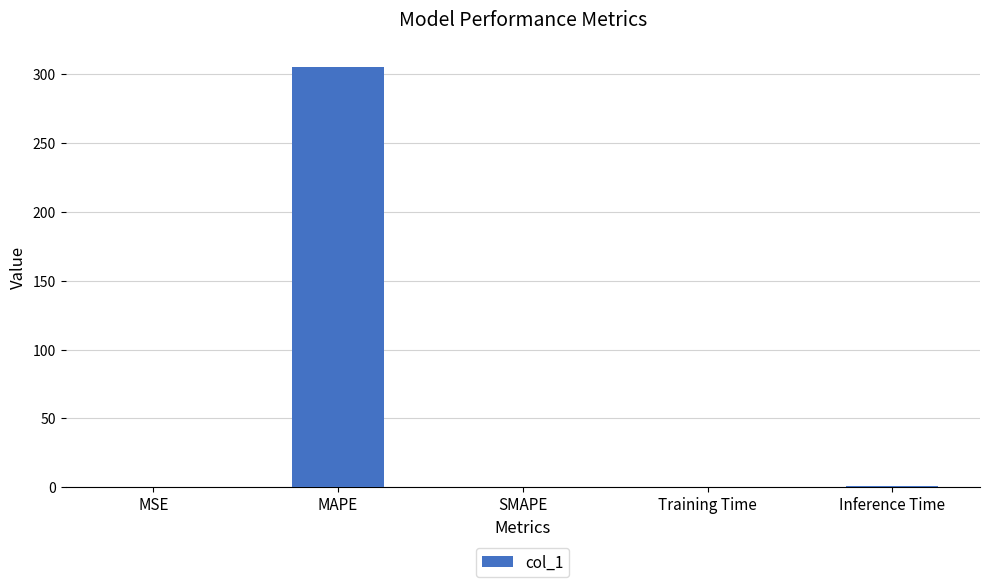

What is the sum of all values?

306.1